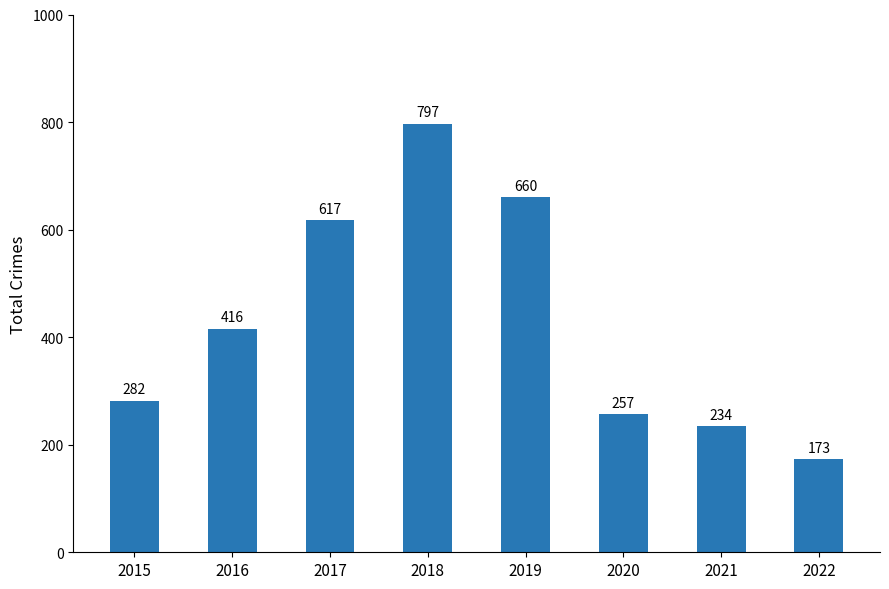

What is the maximum value shown in the chart?

797